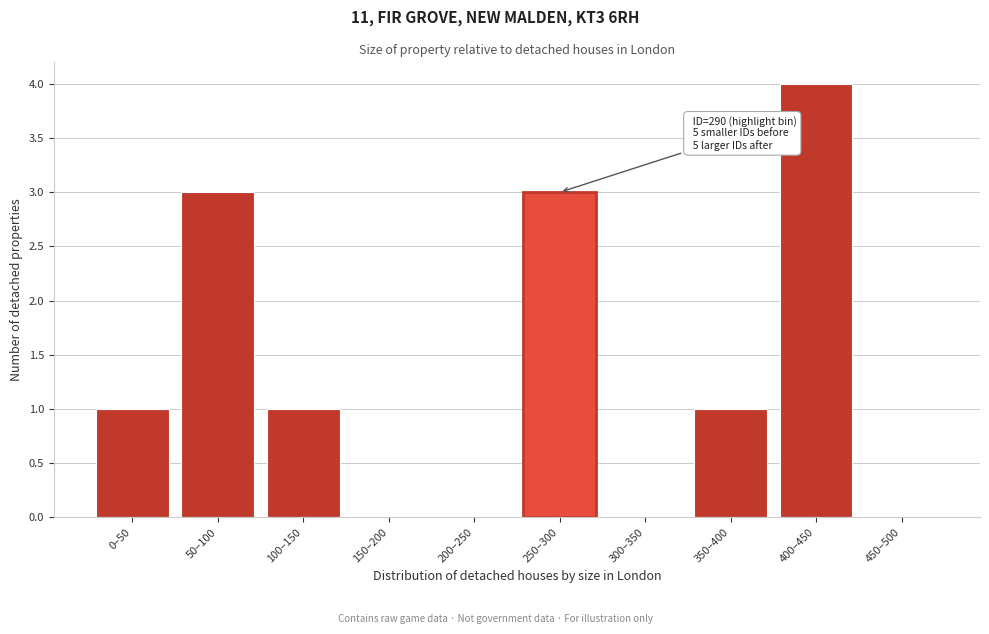

Reading left to right, what are all the values shown in this chart?

0–50=1	50–100=3	100–150=1	150–200=0	200–250=0	250–300=3	300–350=0	350–400=1	400–450=4	450–500=0